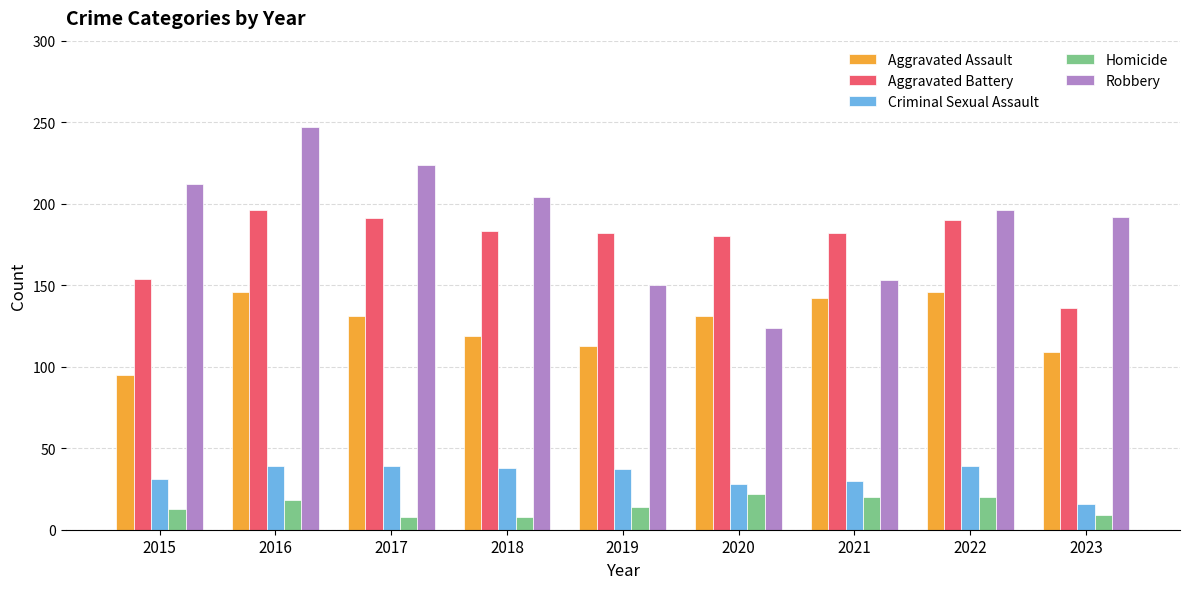

What is the sum of all Criminal Sexual Assault values?

297